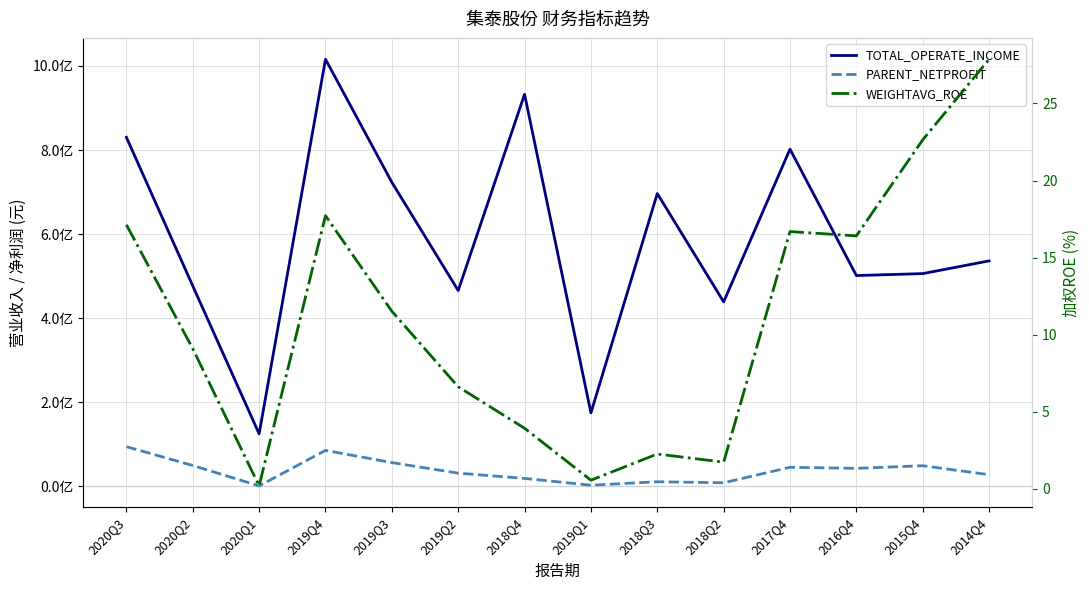

List the labels in order of PARENT_NETPROFIT value, smallest first.

2020Q1, 2019Q1, 2018Q2, 2018Q3, 2018Q4, 2014Q4, 2019Q2, 2016Q4, 2017Q4, 2015Q4, 2020Q2, 2019Q3, 2019Q4, 2020Q3